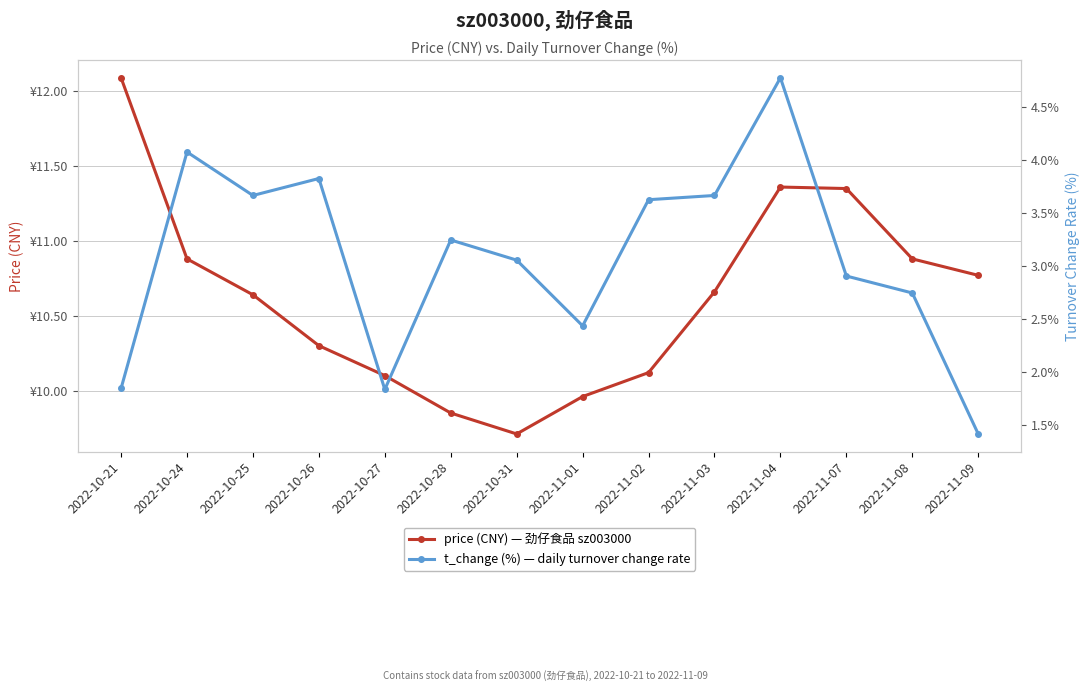

Is it true that t_change (%) — daily turnover change rate equals 1.1 at 2022-10-28?

False